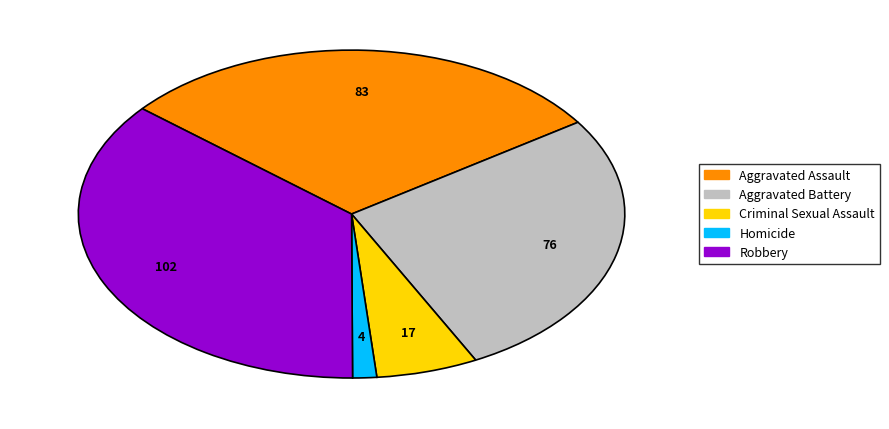

Approximately how many times larger is the value at Aggravated Battery compared to Robbery?

0.7